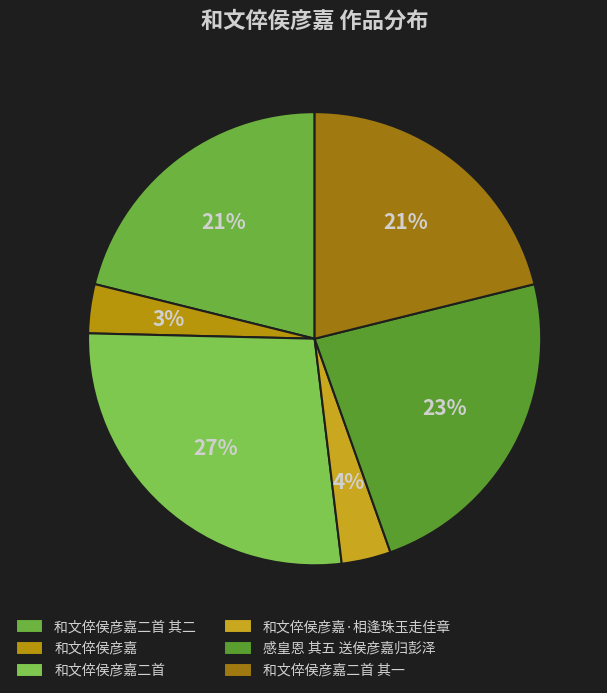

What is the ratio of the value at 和文倅侯彦嘉二首 to the value at 和文倅侯彦嘉·相逢珠玉走佳章?

7.8